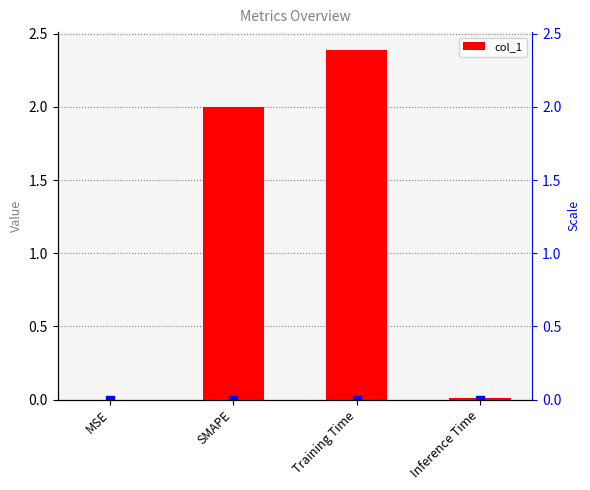

What is the difference between the values at Inference Time and SMAPE?

2.0